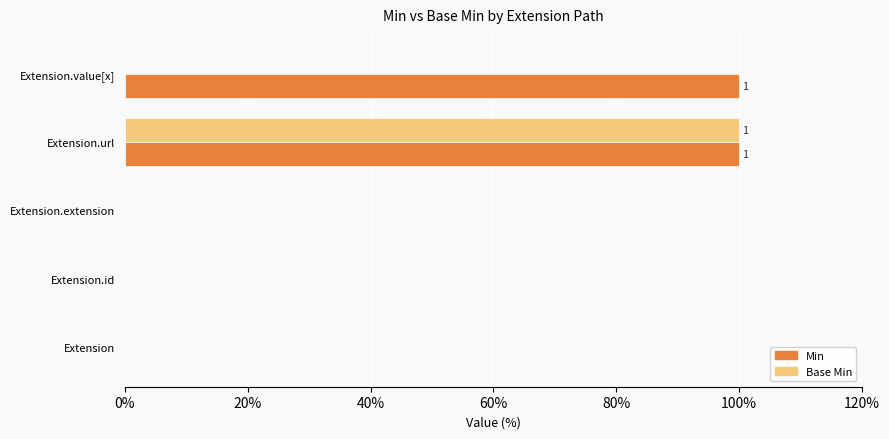

Which series has the largest total across all categories?

Min